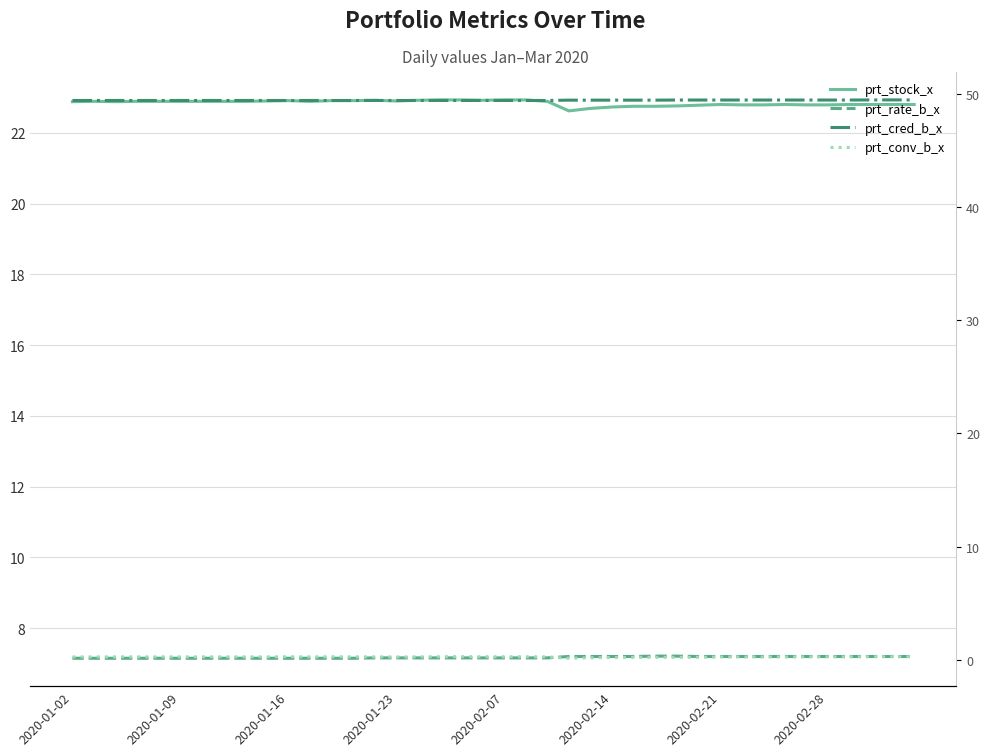

What is the approximate value of prt_cred_b_x at 2020-01-09?

49.5